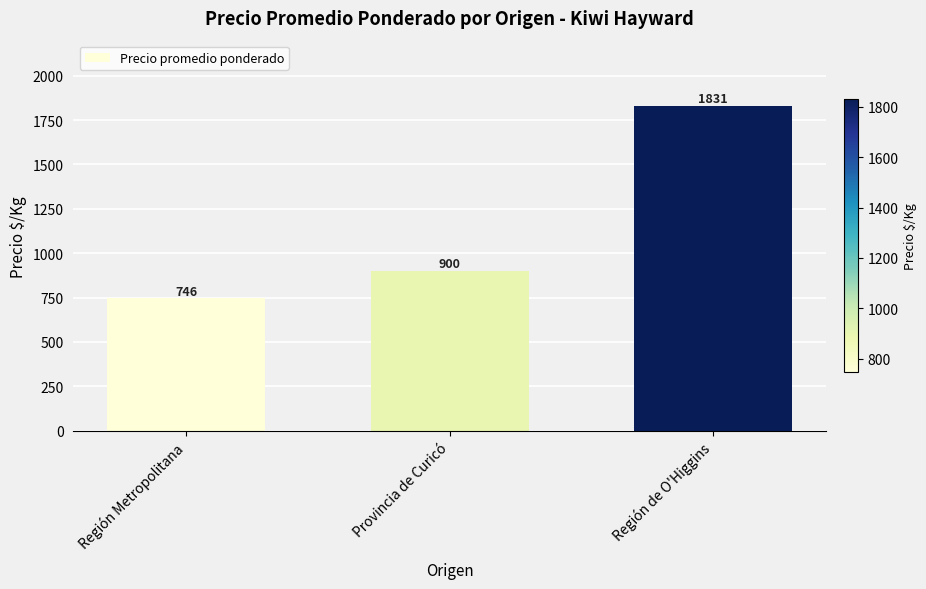

Rank the categories by value from lowest to highest.

Región Metropolitana, Provincia de Curicó, Región de O'Higgins